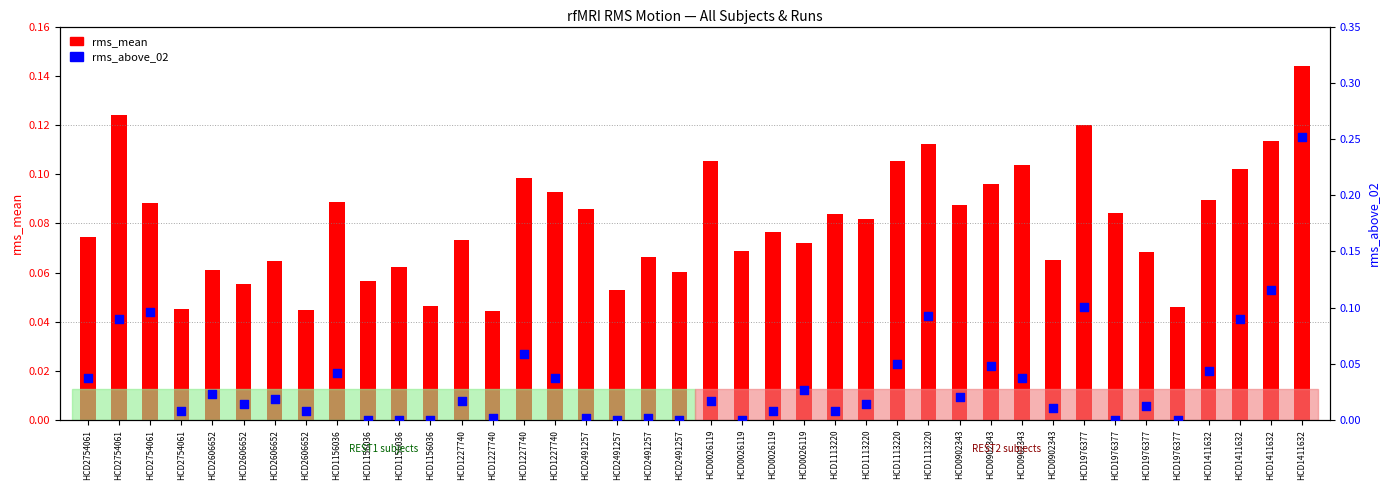

Which series has the largest Y range (max minus min)?

rms_above_02